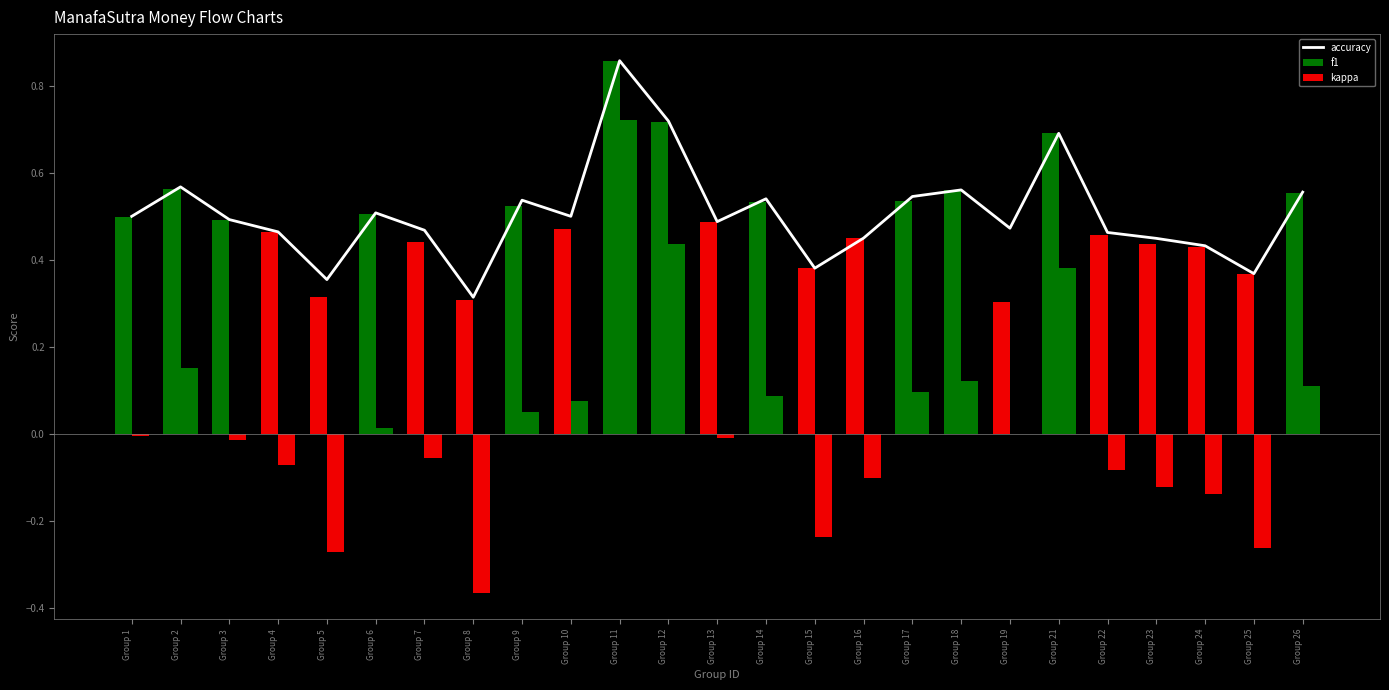

What is the difference between the highest and lowest values at Group 15?

0.6